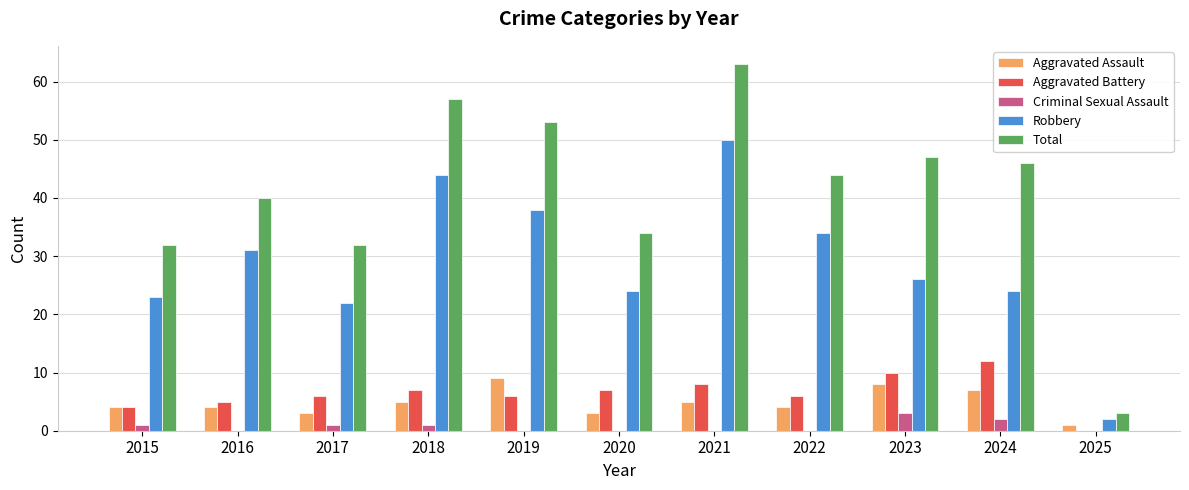

What is the average value of the Criminal Sexual Assault series?

1